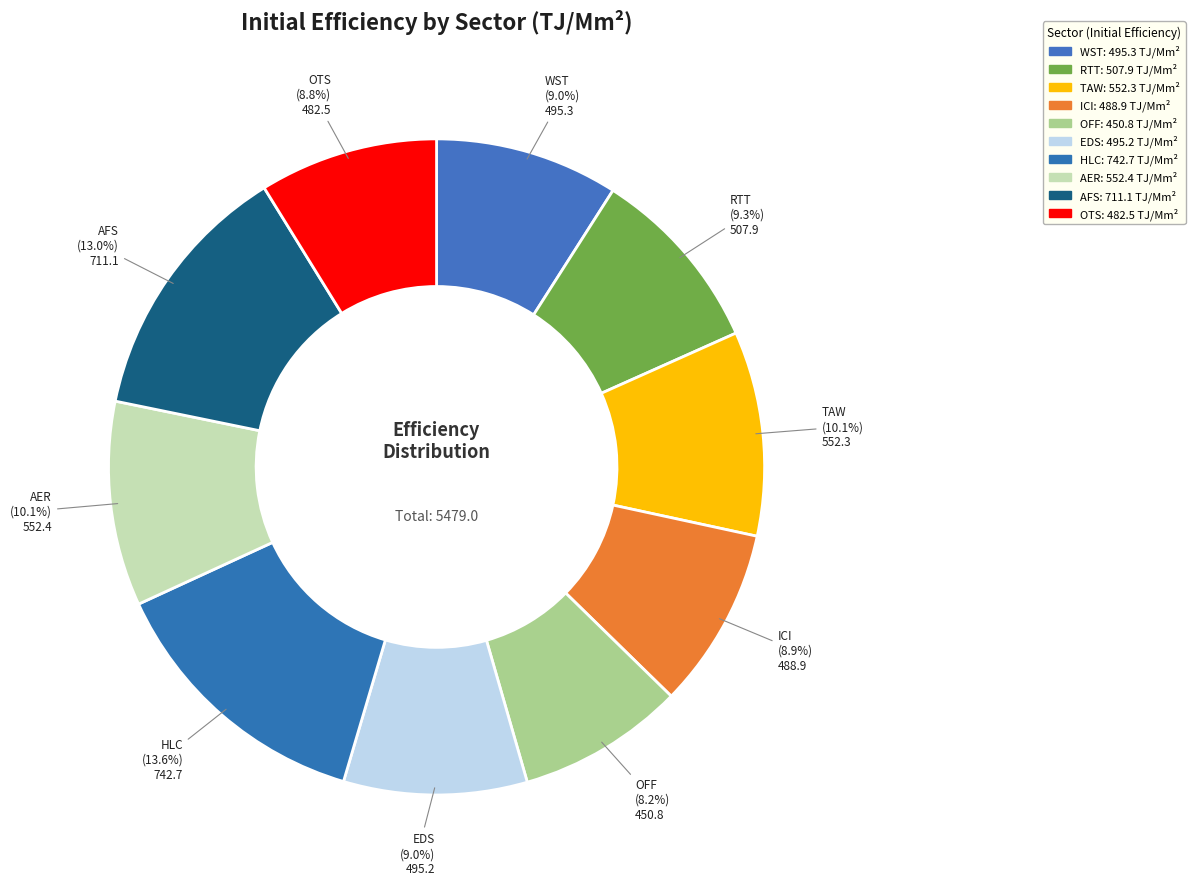

Is it true that AFS is 1% of the pie?

False